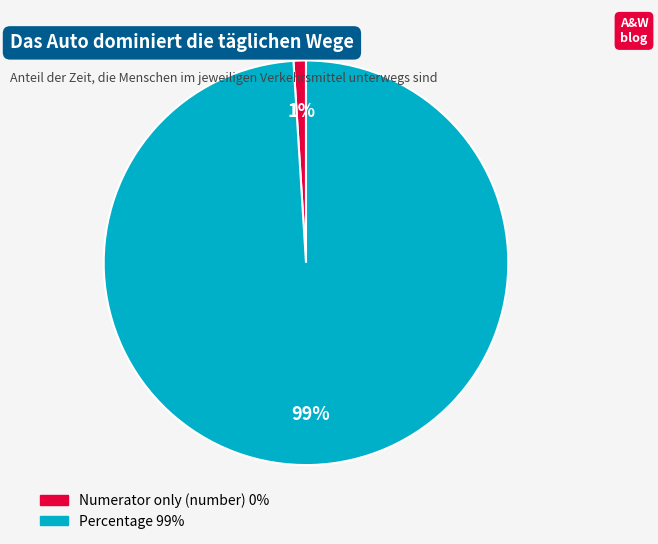

To the nearest percent, what is the difference between the Numerator only (number) and Percentage slice percentages?

98%